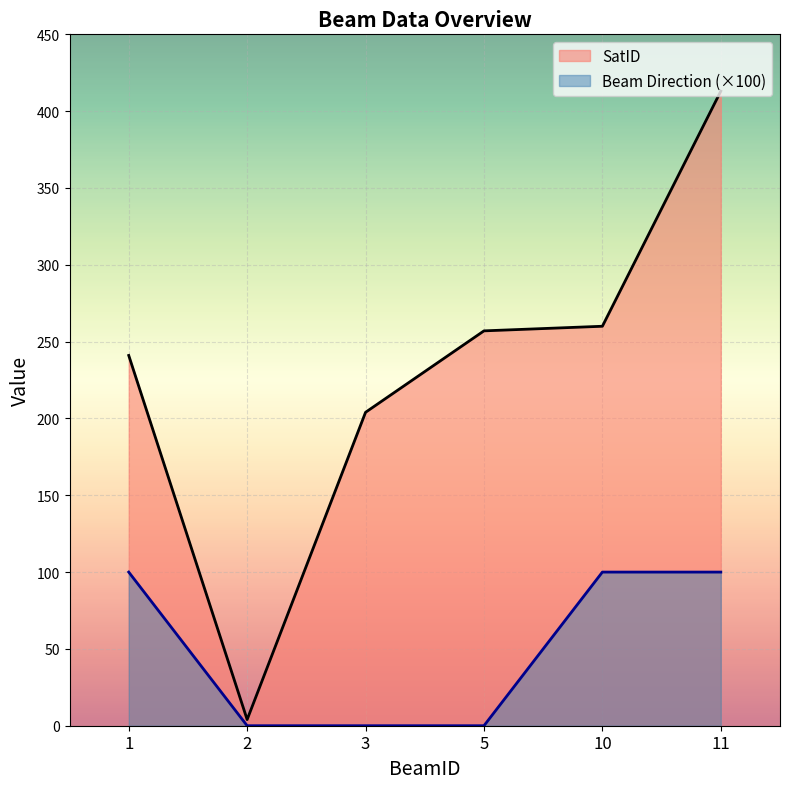

List the series in order of their overall mean, lowest first.

Beam Direction (×100), SatID